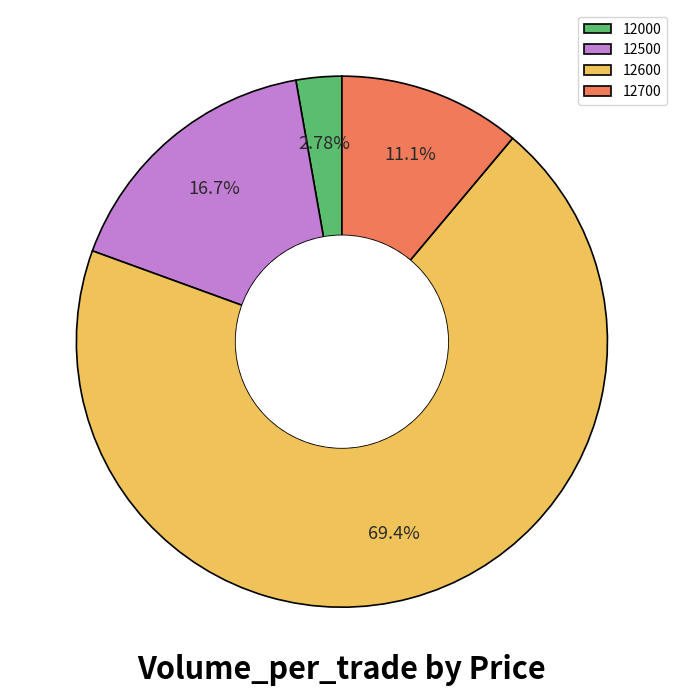

Which category accounts for the majority?

12600